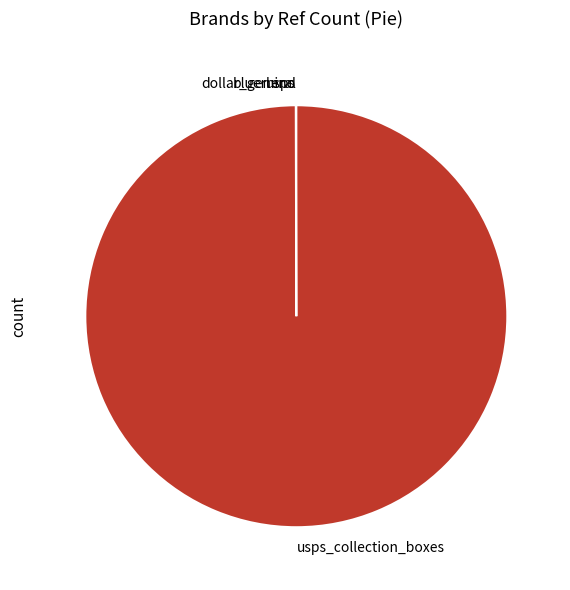

Is there a majority slice in this chart?

Yes